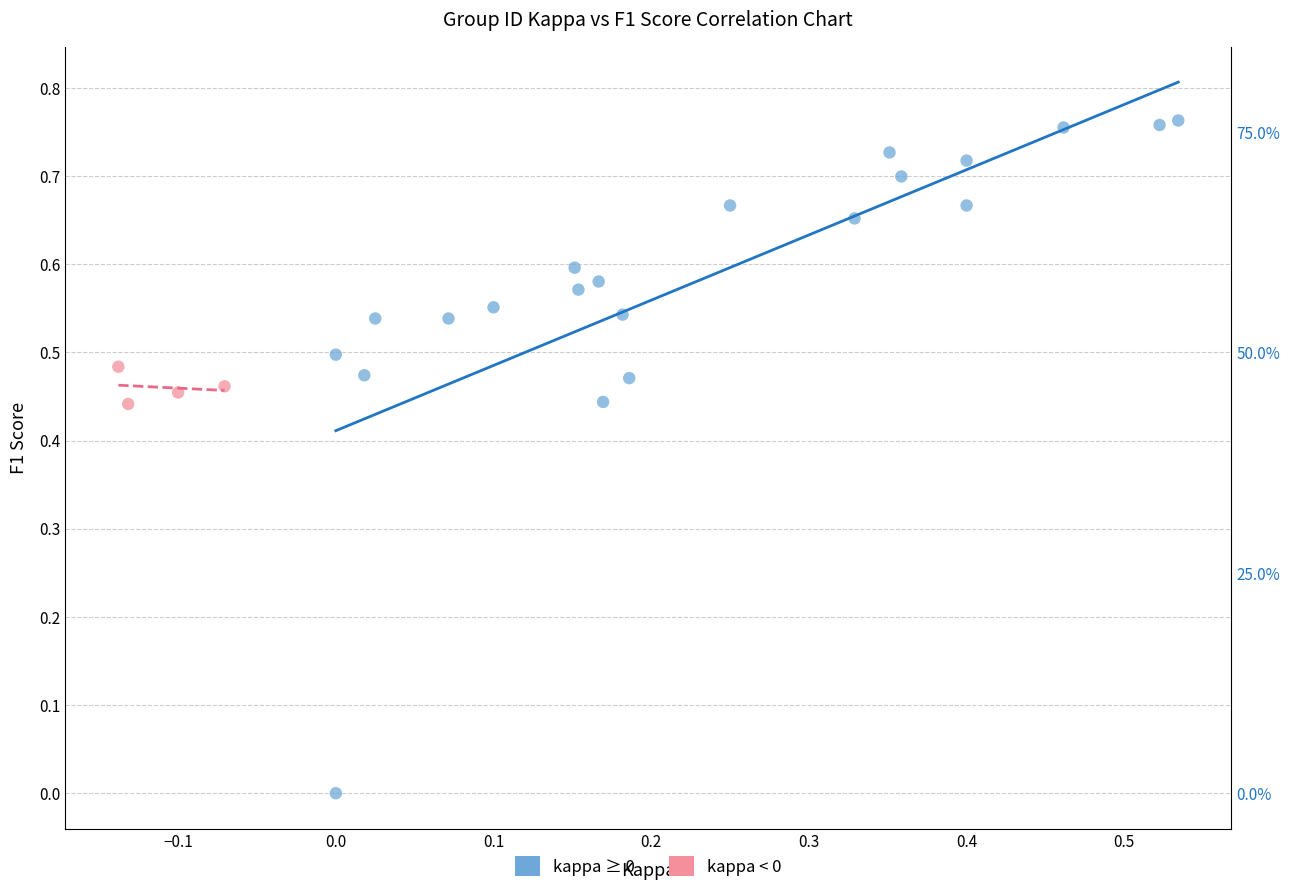

Which series has the largest Y range (max minus min)?

kappa ≥ 0